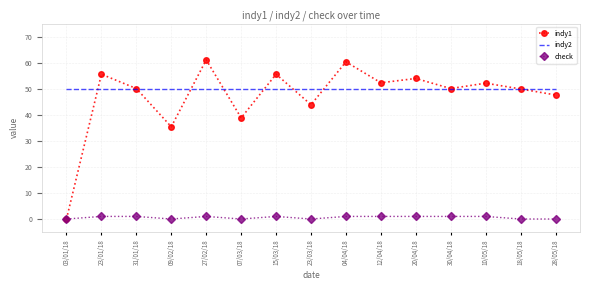

What position from the right is 30/04/18?

4